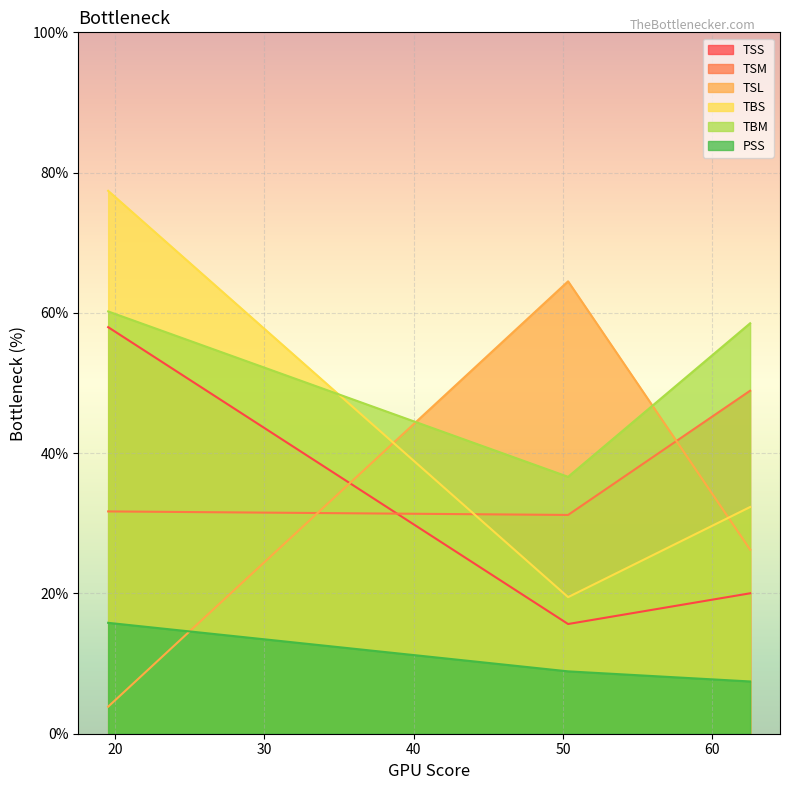

What is the maximum value shown in the chart?

77.4